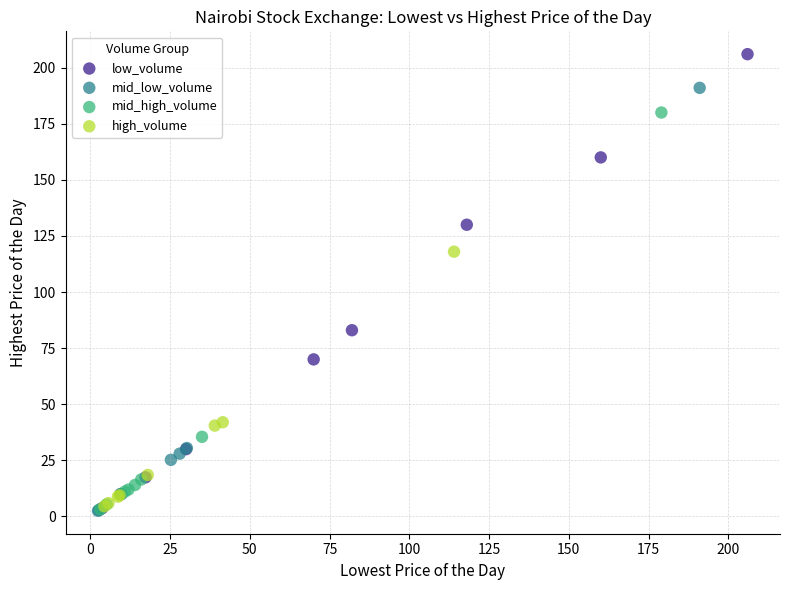

Which series contains the highest Y value?

low_volume